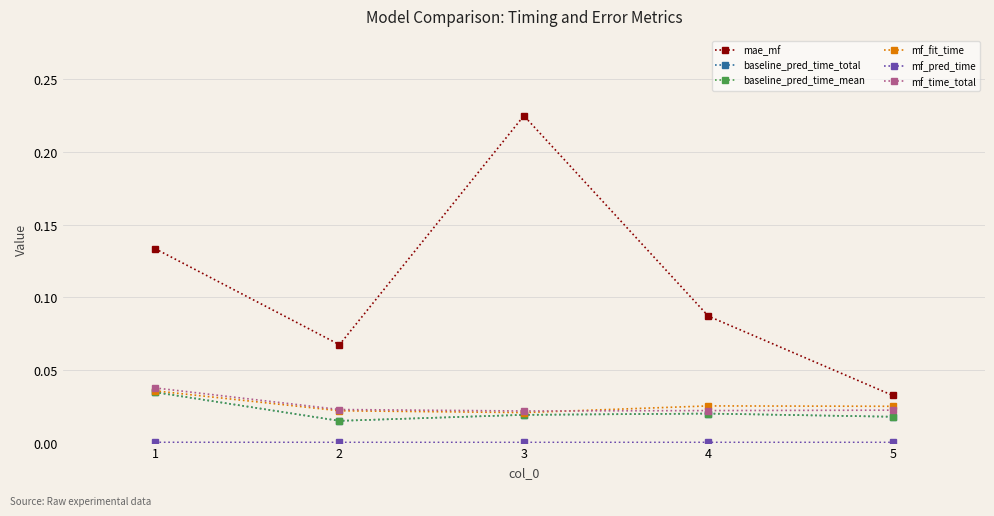

True or false: baseline_pred_time_total and mf_time_total cross at least once.

False